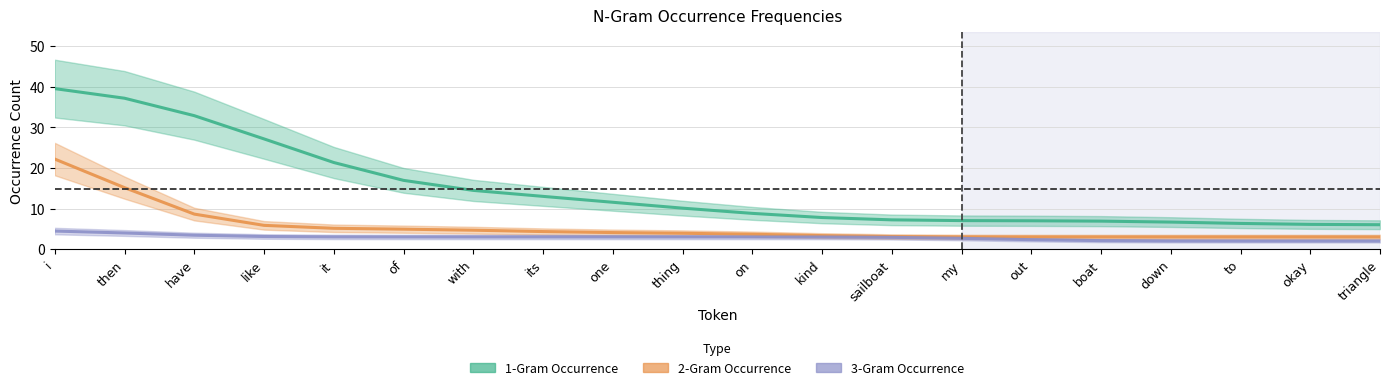

True or false: 3-Gram Occurrence has a value of 1 at boat.

False